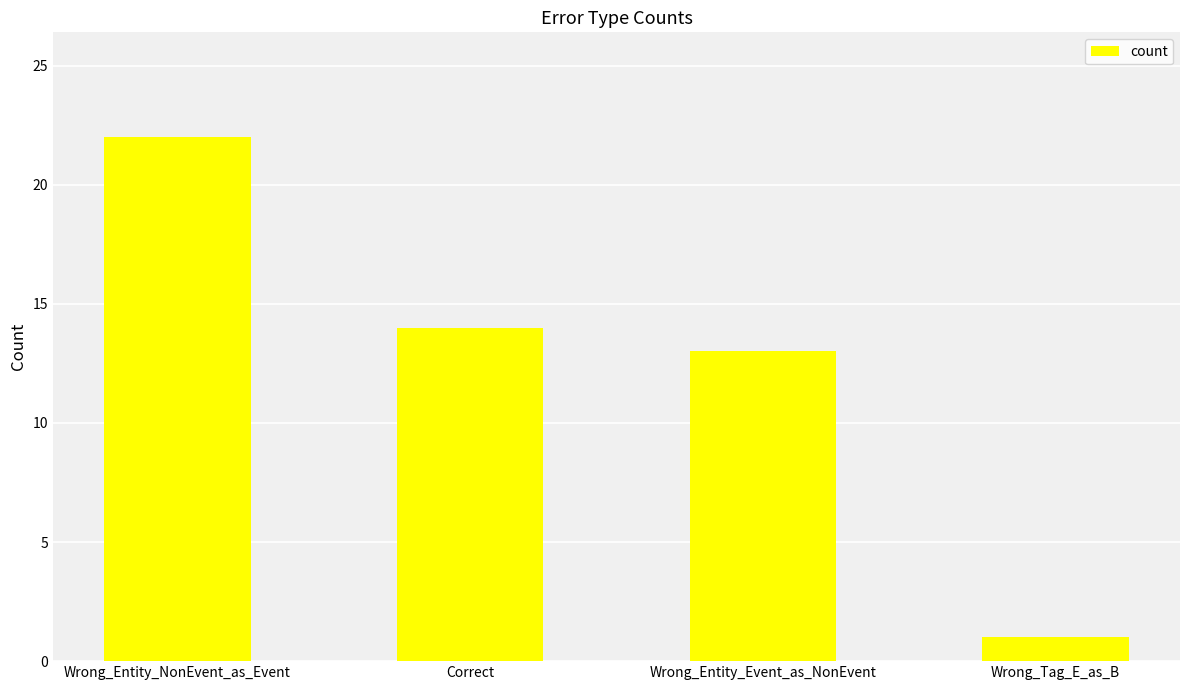

Rank the categories by value from lowest to highest.

Wrong_Tag_E_as_B, Wrong_Entity_Event_as_NonEvent, Correct, Wrong_Entity_NonEvent_as_Event